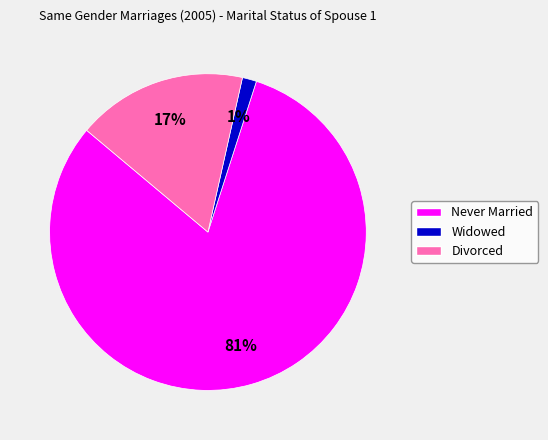

Which slice is the largest?

Never Married